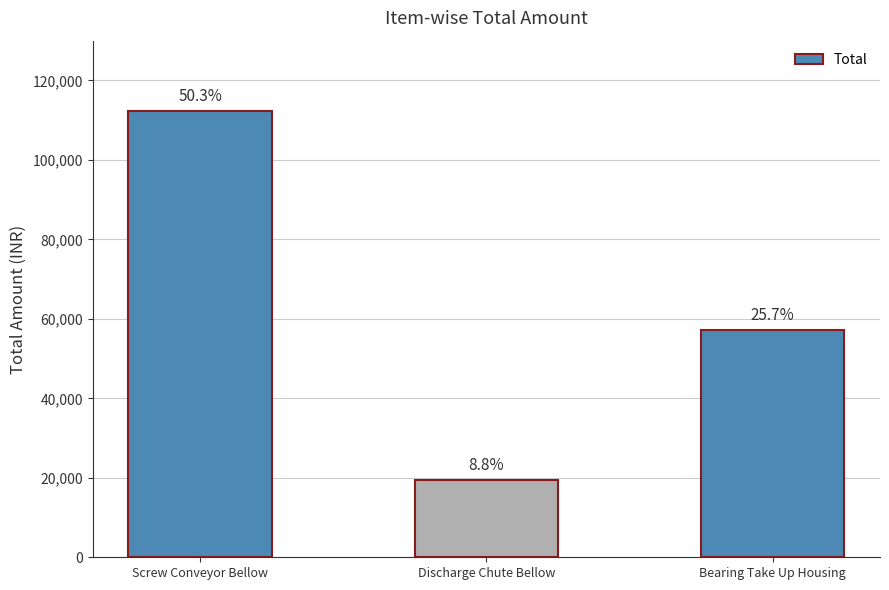

At which label is the value closest to 65921?

Bearing Take Up Housing